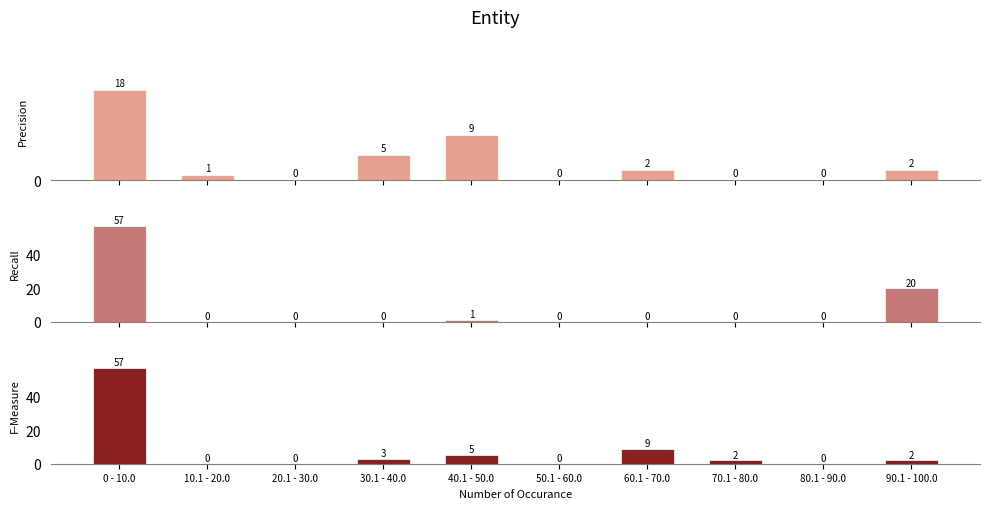

What is the difference between the Precision values at 70.1 - 80.0 and 10.1 - 20.0?

1